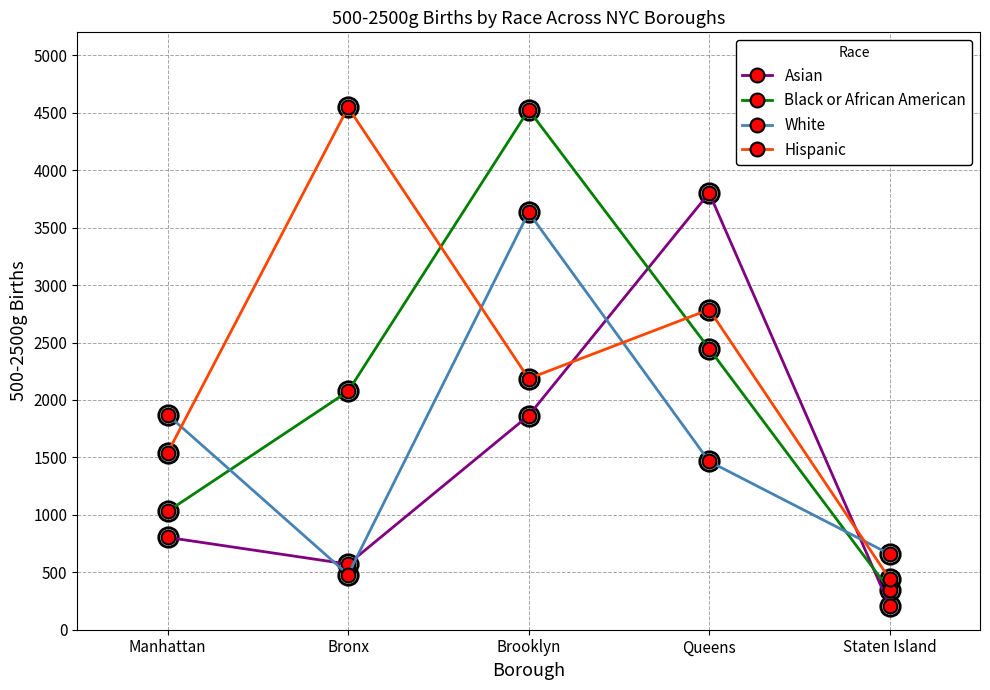

Reading left to right, what are all the values shown in this chart?

Asian: Manhattan=804	Bronx=571	Brooklyn=1864	Queens=3802	Staten Island=206
Black or African American: Manhattan=1030	Bronx=2075	Brooklyn=4525	Queens=2446	Staten Island=343
White: Manhattan=1872	Bronx=480	Brooklyn=3632	Queens=1465	Staten Island=658
Hispanic: Manhattan=1539	Bronx=4547	Brooklyn=2186	Queens=2787	Staten Island=441